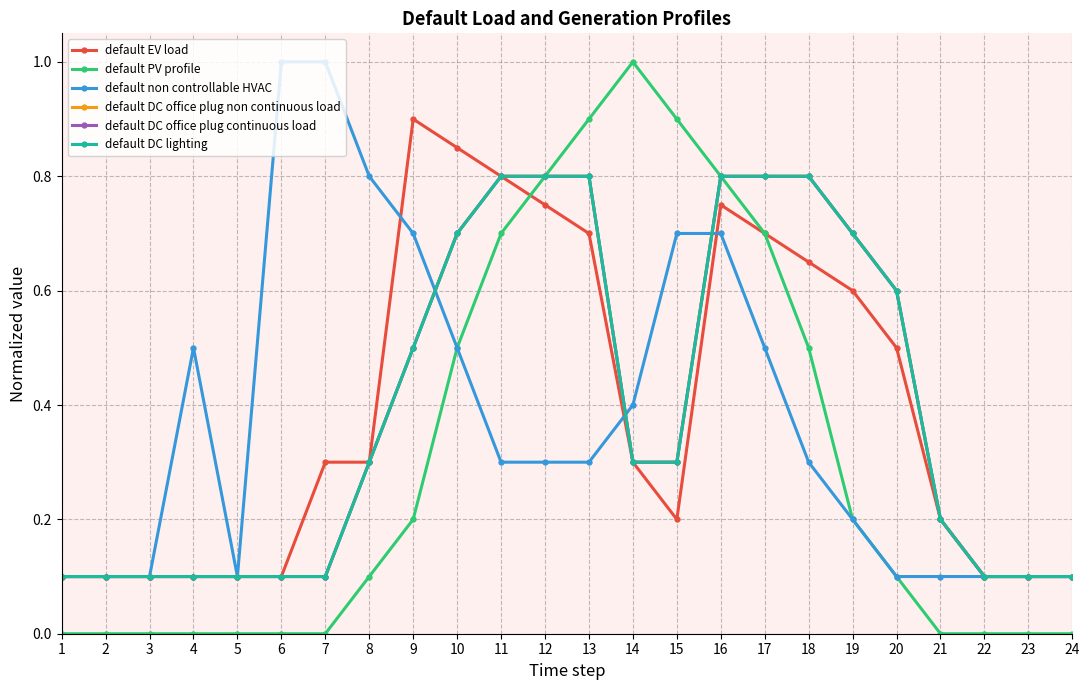

List the series in order of their peak value, lowest first.

default DC office plug non continuous load, default DC office plug continuous load, default DC lighting, default EV load, default PV profile, default non controllable HVAC